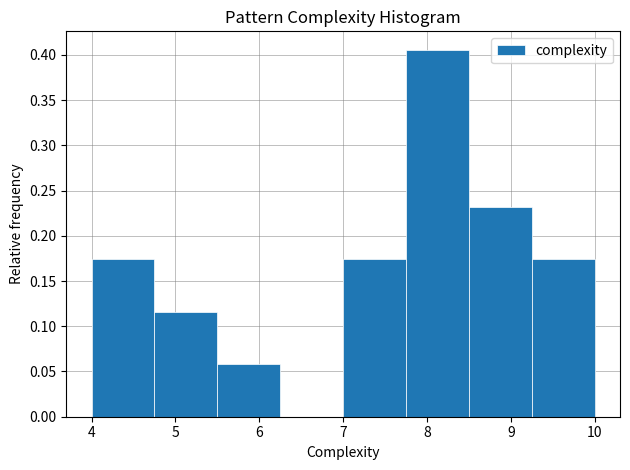

Over which range of the x-axis is the bar tallest?

7.75 to 8.50